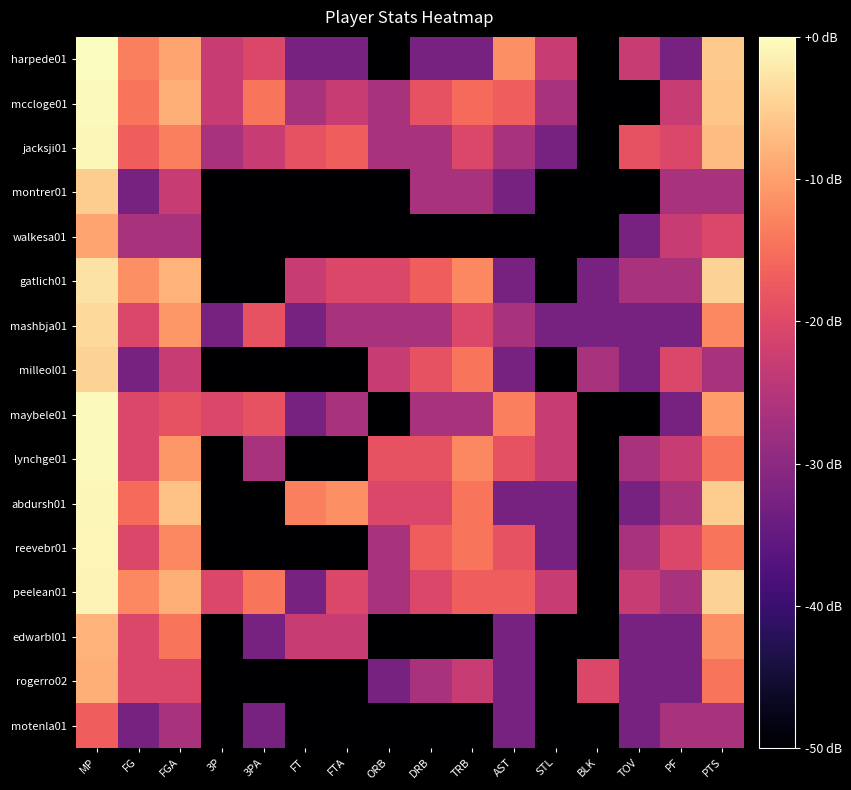

Rank the series by their maximum value, from lowest to highest.

motenla01, walkesa01, rogerro02, edwarbl01, montrer01, milleol01, mashbja01, gatlich01, peelean01, reevebr01, jacksji01, abdursh01, mccloge01, maybele01, lynchge01, harpede01